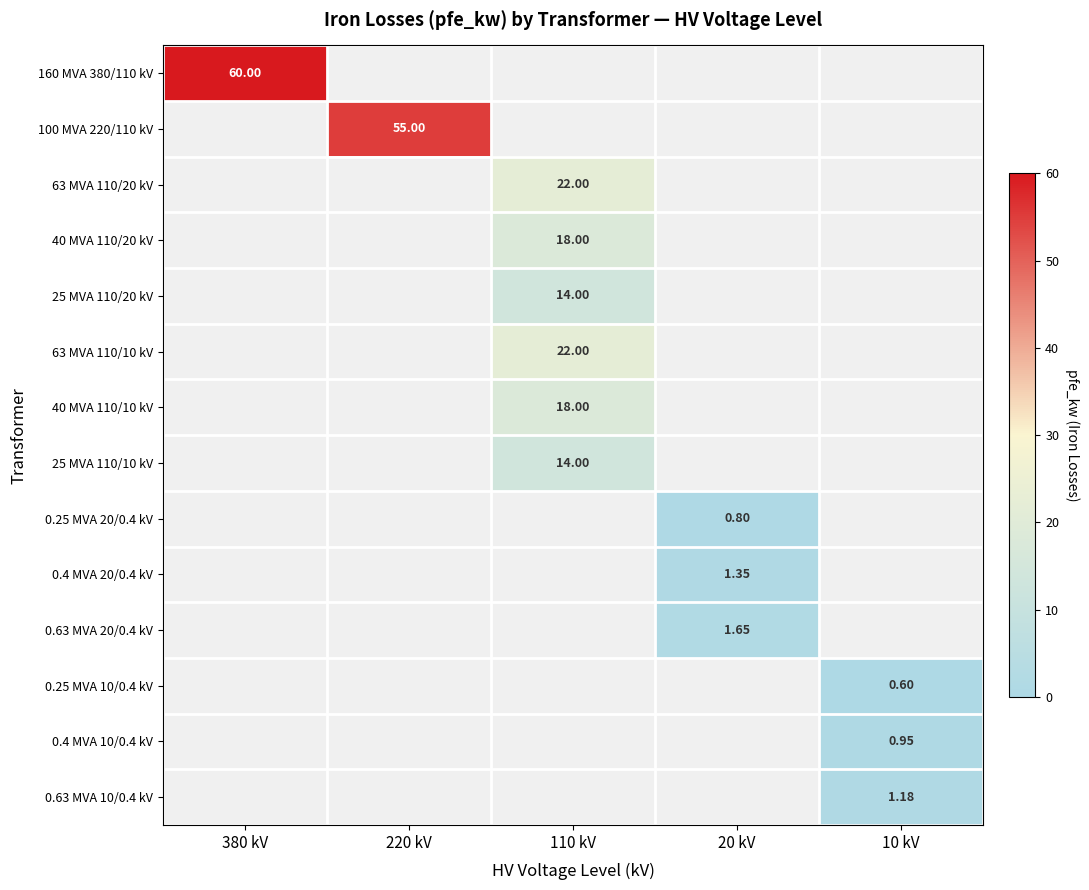

At 220 kV, list the series in order from smallest to largest.

160 MVA 380/110 kV, 63 MVA 110/20 kV, 40 MVA 110/20 kV, 25 MVA 110/20 kV, 63 MVA 110/10 kV, 40 MVA 110/10 kV, 25 MVA 110/10 kV, 0.25 MVA 20/0.4 kV, 0.4 MVA 20/0.4 kV, 0.63 MVA 20/0.4 kV, 0.25 MVA 10/0.4 kV, 0.4 MVA 10/0.4 kV, 0.63 MVA 10/0.4 kV, 100 MVA 220/110 kV